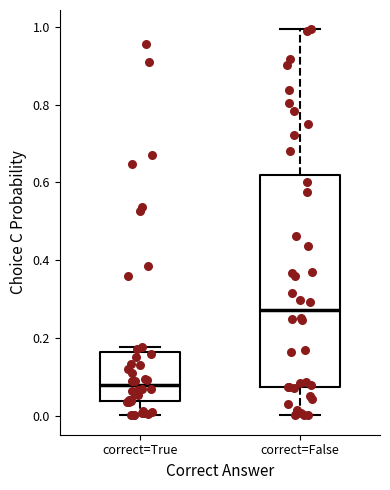

Where does the lower whisker of the box for correct=True end on the y-axis? The values are not printed on the chart, so give them approximately, as read against the axis.

0.00